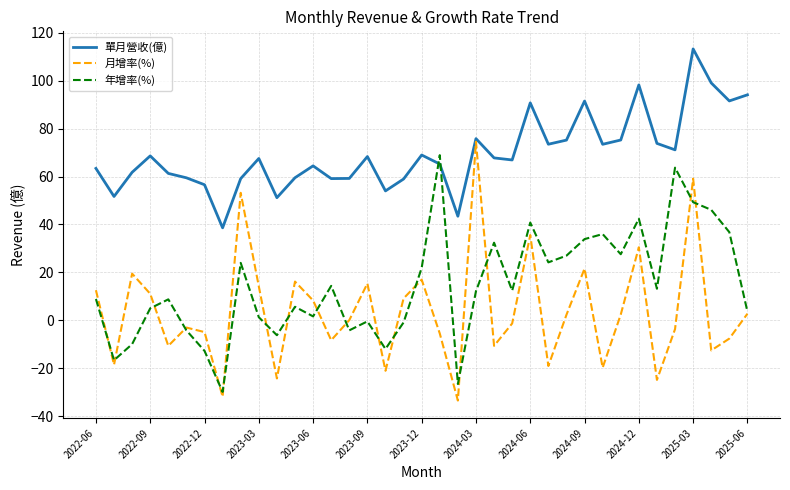

Which series ends up on top after the final intersection of 年增率(%) and 單月營收(億)?

單月營收(億)